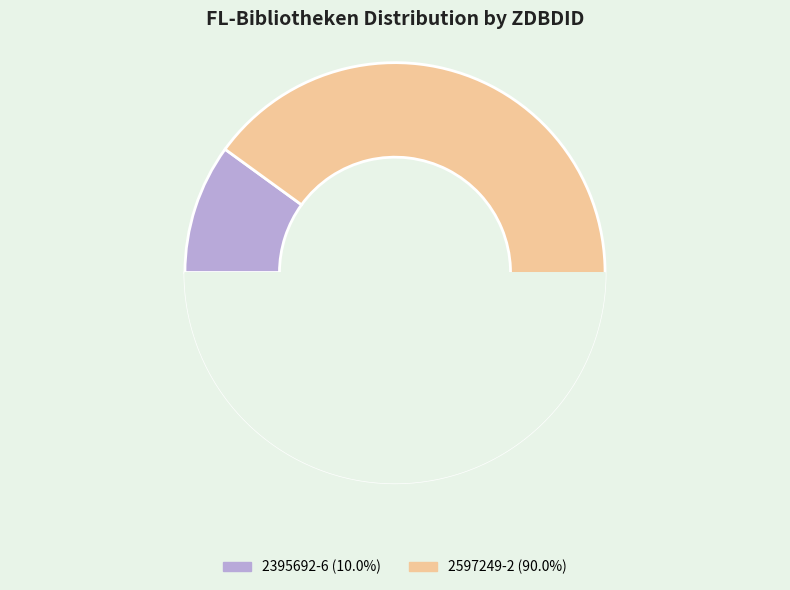

Which category has the biggest portion of the pie?

2597249-2